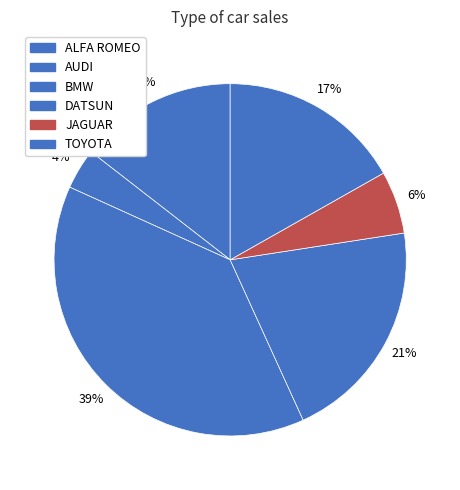

What percentage is NOT represented by AUDI?

96.3%